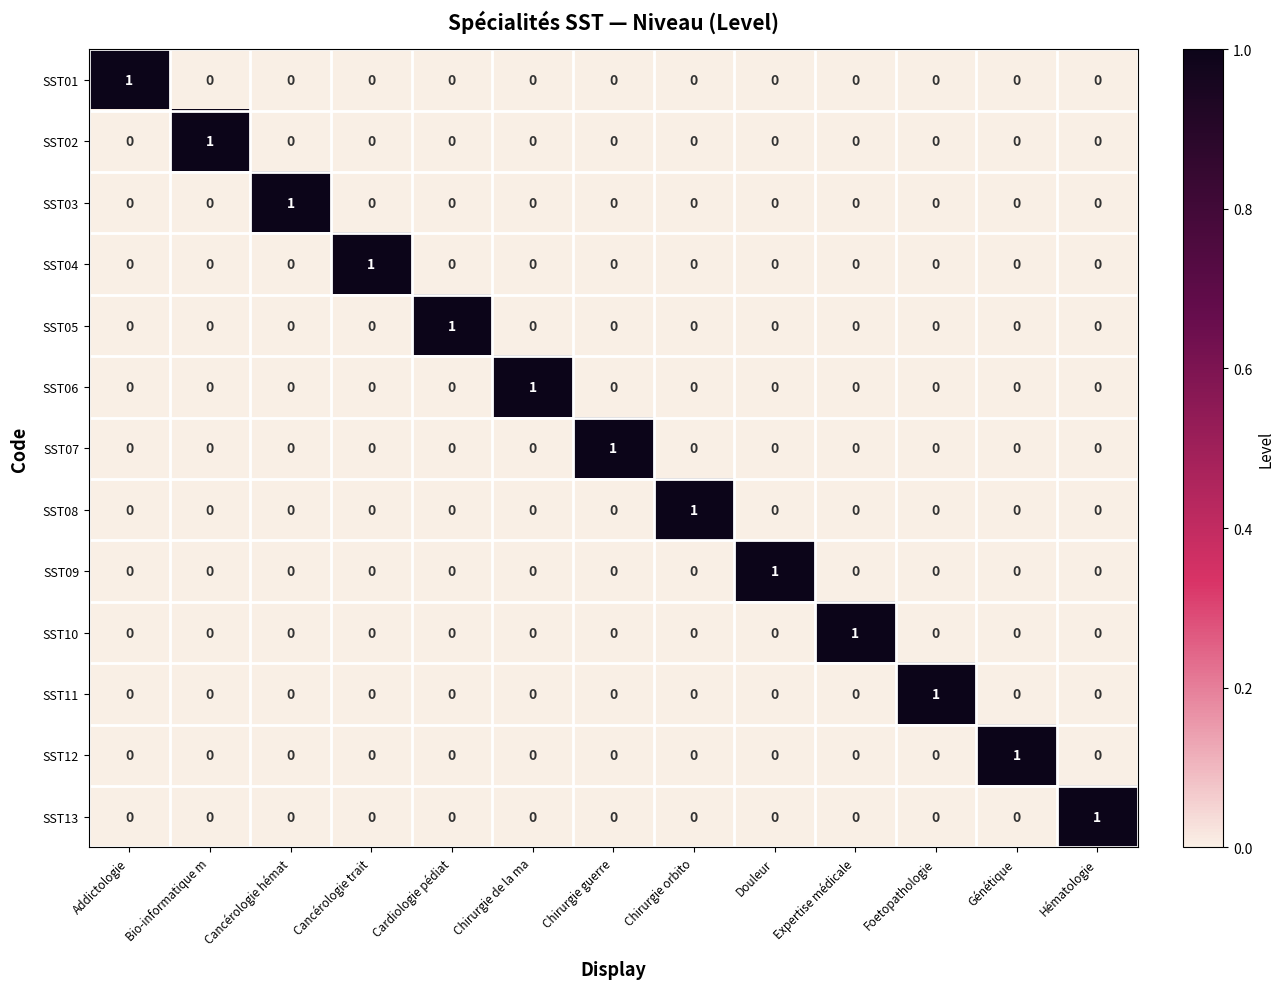

At how many categories does at least one series exceed 0?

13